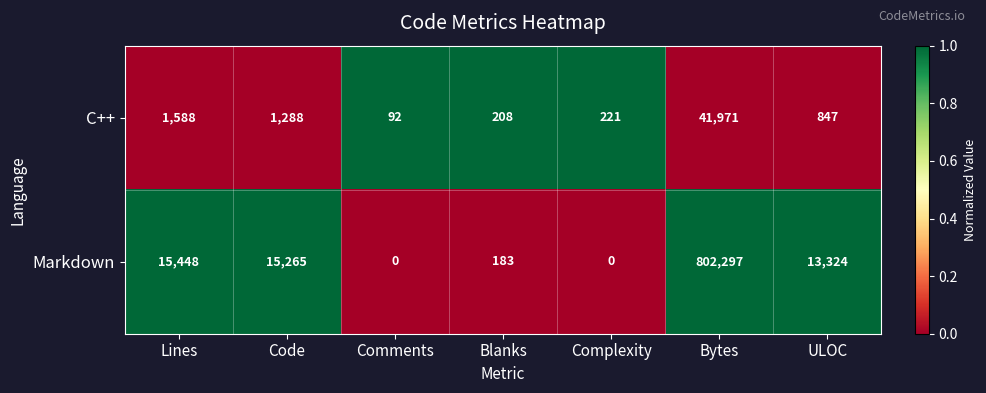

Is it true that C++ equals 1481 at ULOC?

False